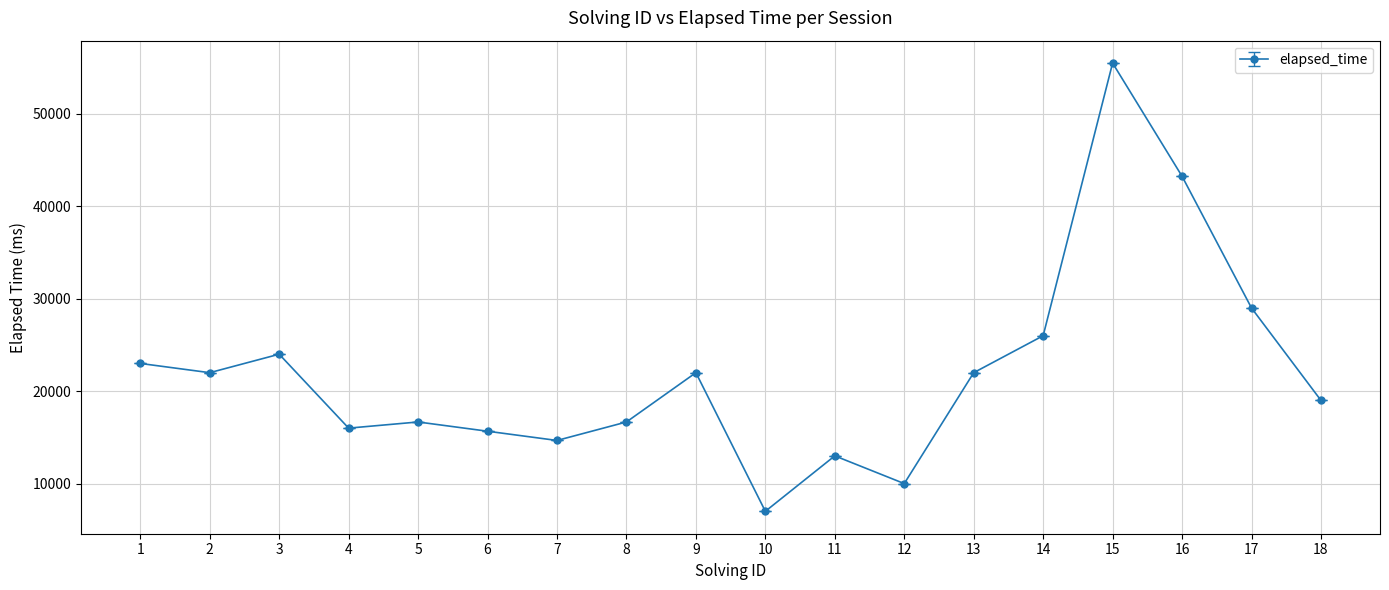

What is the value of the 13th point from the left?

22000